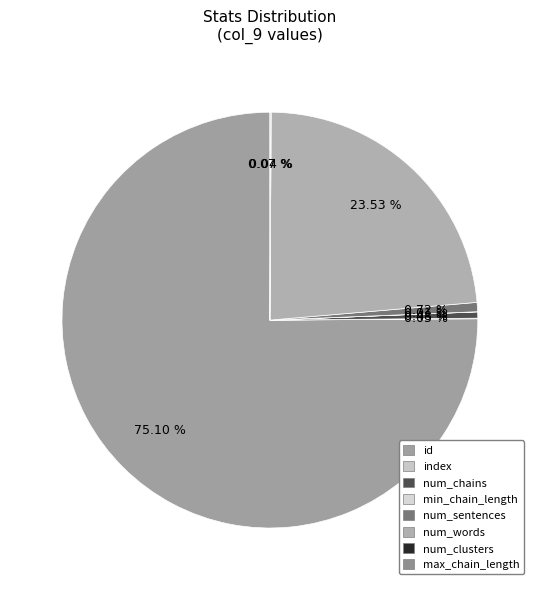

How many slices are in this pie chart?

8